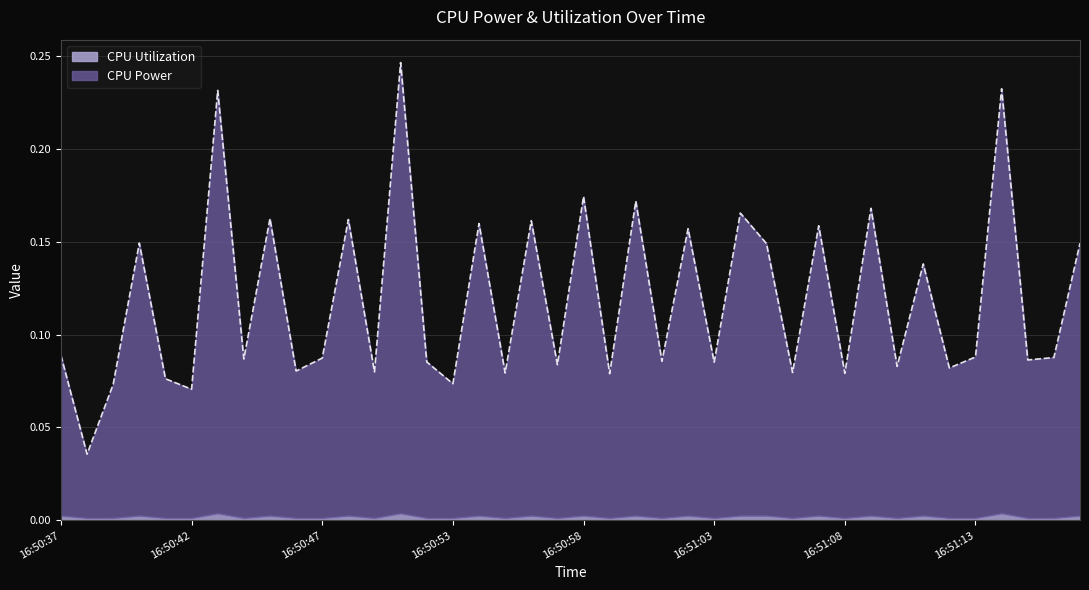

List the labels in order of value, largest first.

16:50:50, 16:51:14, 16:50:43, 16:50:58, 16:51:00, 16:51:09, 16:51:04, 16:50:45, 16:50:48, 16:50:56, 16:50:54, 16:51:07, 16:51:02, 16:50:40, 16:51:17, 16:51:05, 16:51:11, 16:50:37, 16:51:13, 16:51:16, 16:50:47, 16:50:44, 16:51:15, 16:51:01, 16:50:51, 16:51:03, 16:50:57, 16:51:10, 16:51:12, 16:50:46, 16:50:49, 16:51:06, 16:50:55, 16:51:08, 16:50:59, 16:50:41, 16:50:53, 16:50:39, 16:50:42, 16:50:38